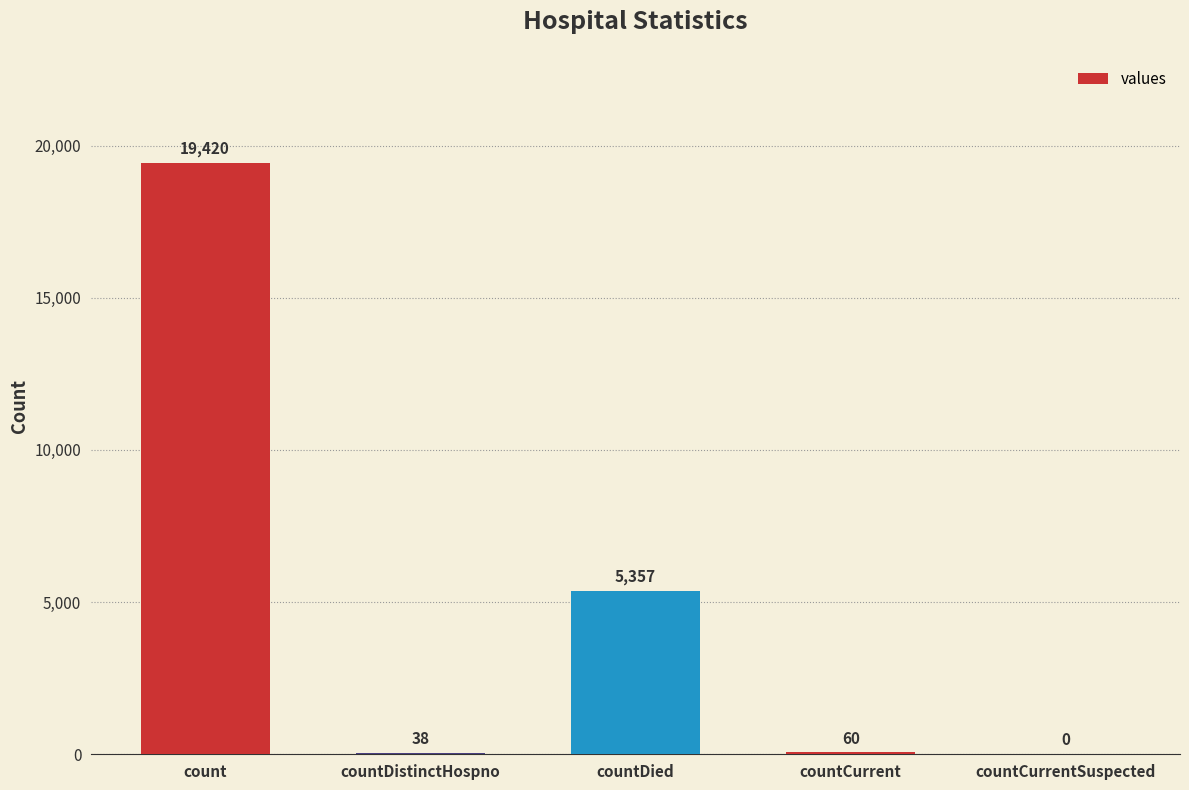

At which label is the value closest to 9710?

countDied